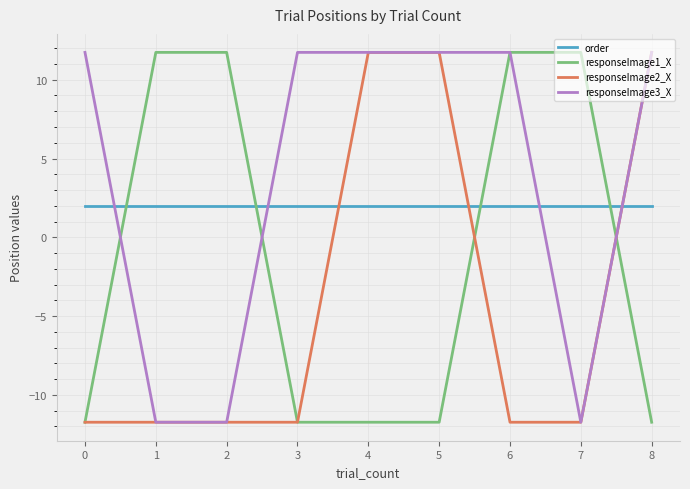

Which series has the largest total across all categories?

responseImage3_X